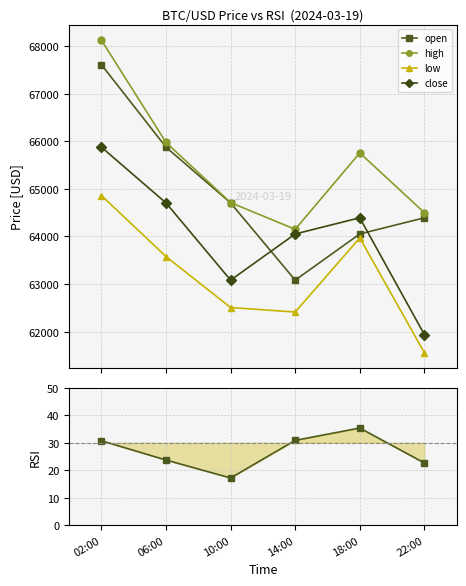

Reading left to right, extract all data points from this chart.

open: 02:00=67610.0	06:00=65876.0	10:00=64704.2	14:00=63081.3	18:00=64051.8	22:00=64392.0
high: 02:00=68124.1	06:00=65976.1	10:00=64710.7	14:00=64150.0	18:00=65756.0	22:00=64500.1
low: 02:00=64860.0	06:00=63577.0	10:00=62505.0	14:00=62410.8	18:00=63969.6	22:00=61555.0
close: 02:00=65876.0	06:00=64704.2	10:00=63081.3	14:00=64051.8	18:00=64392.0	22:00=61937.4
rsi: 02:00=30.7	06:00=23.7	10:00=17.1	14:00=30.8	18:00=35.3	22:00=22.6